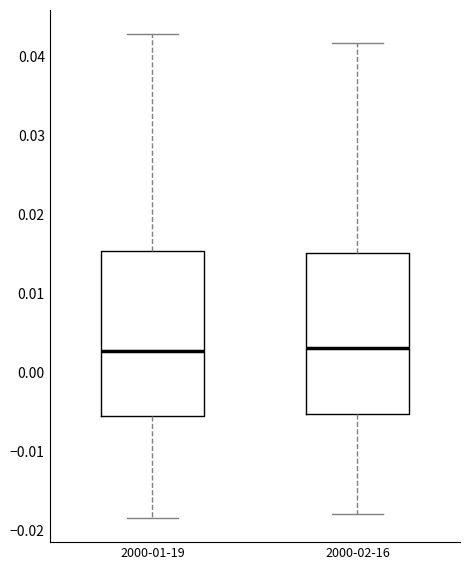

Reading left to right, read every box against the y-axis: the position of its median line, the range the box covers, and the ends of its whiskers. The values are not printed on the chart, so give them approximately, as read against the axis.

2000-01-19: median 0.003, box -0.005 to 0.015, whiskers -0.018 to 0.043
2000-02-16: median 0.003, box -0.005 to 0.015, whiskers -0.018 to 0.042